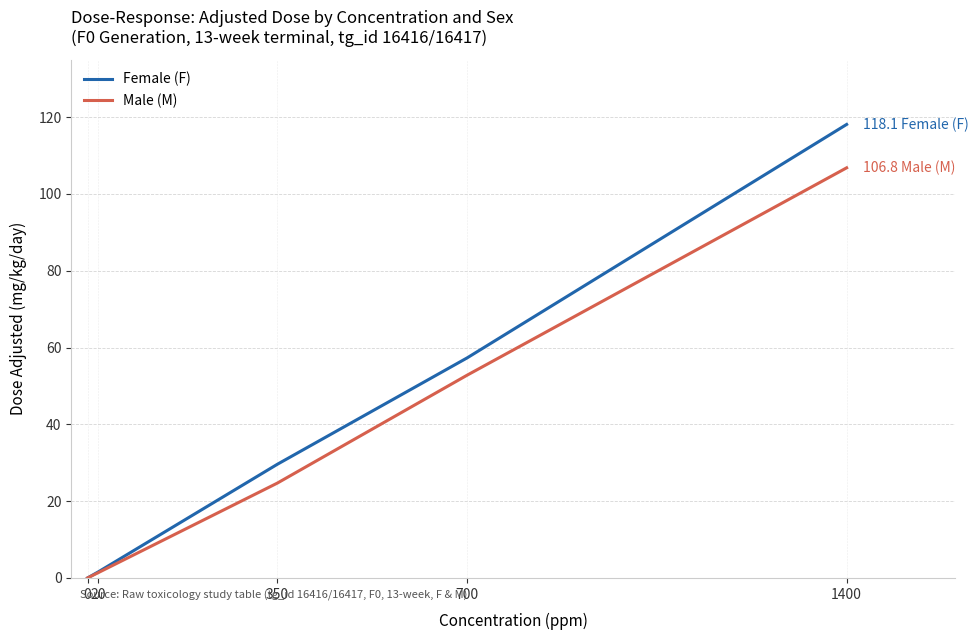

What is the average value of the Female (F) series?

41.3